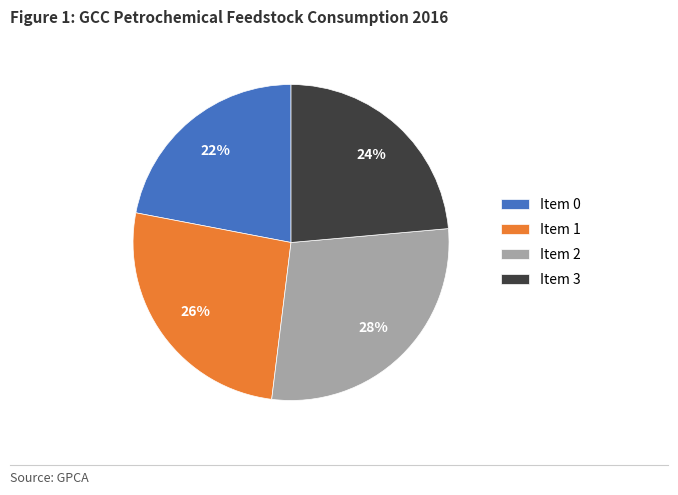

How many slices are in this pie chart?

4